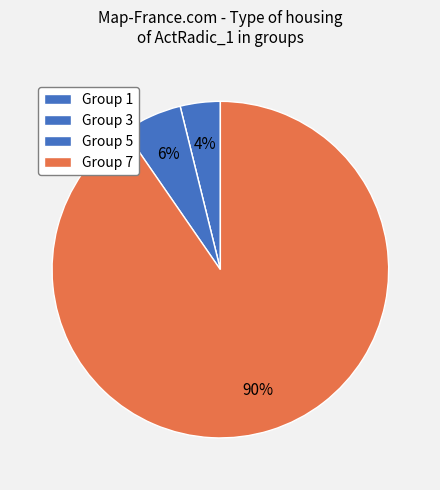

Which category accounts for the majority?

7